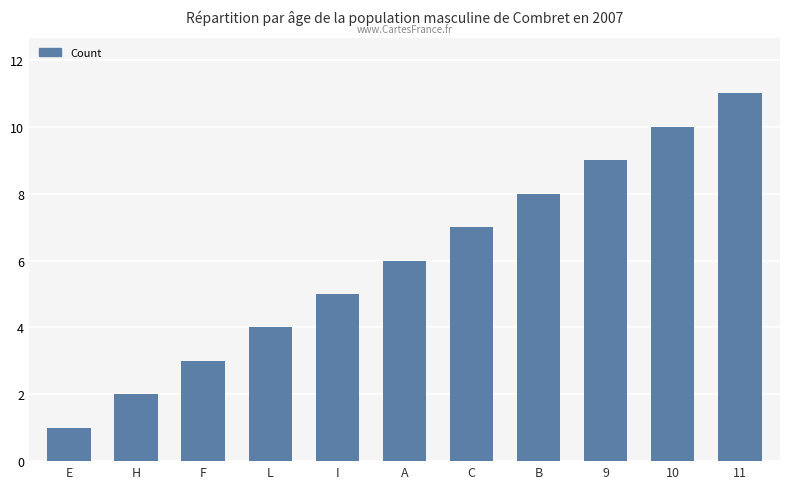

What is the approximate value at C?

7